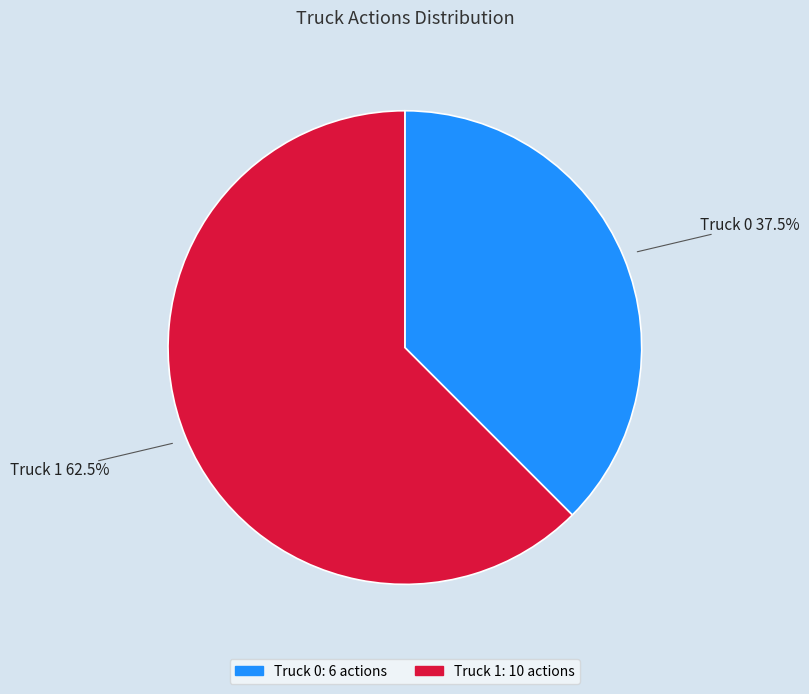

Is there any slice that represents more than half of the pie?

Yes